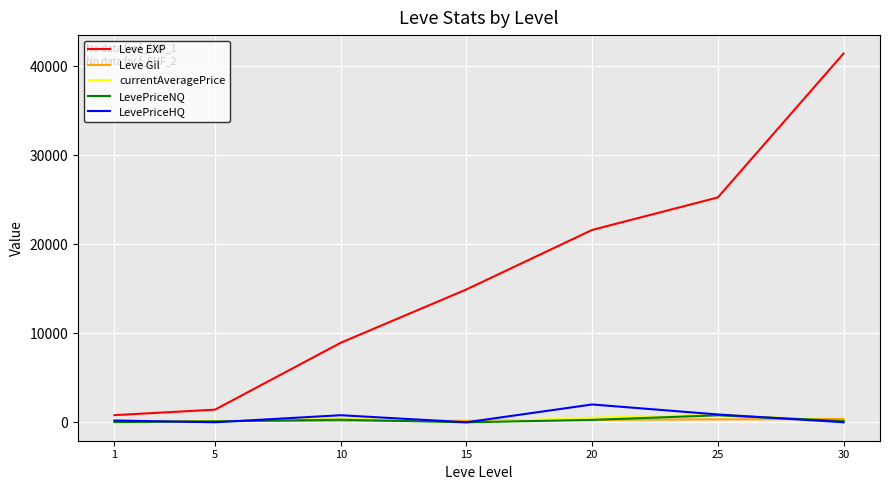

At which category is the sum across all series the highest?

30